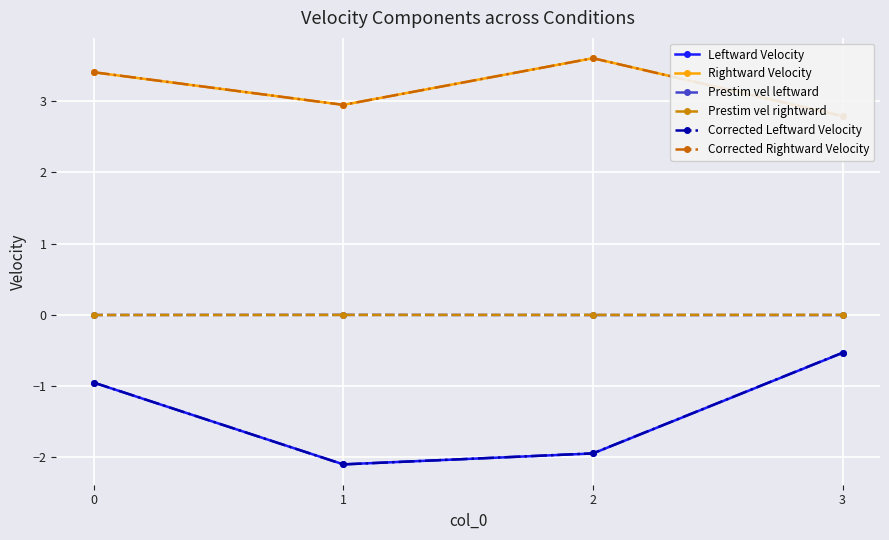

The Prestim vel leftward series shows 0.0 at 1. True or false?

True